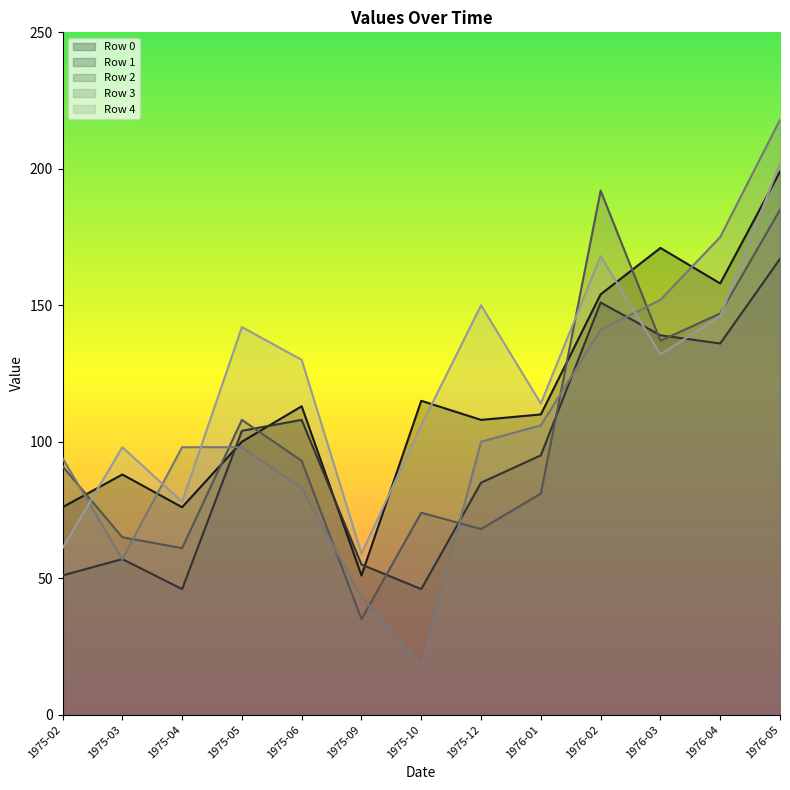

Reading left to right, extract all data points from this chart.

Row 0: 1975-02=76	1975-03=88	1975-04=76	1975-05=100	1975-06=113	1975-09=51	1975-10=115	1975-12=108	1976-01=110	1976-02=154	1976-03=171	1976-04=158	1976-05=199
Row 1: 1975-02=51	1975-03=57	1975-04=46	1975-05=104	1975-06=108	1975-09=55	1975-10=46	1975-12=85	1976-01=95	1976-02=151	1976-03=139	1976-04=136	1976-05=167
Row 2: 1975-02=91	1975-03=65	1975-04=61	1975-05=108	1975-06=93	1975-09=35	1975-10=74	1975-12=68	1976-01=81	1976-02=192	1976-03=137	1976-04=147	1976-05=185
Row 3: 1975-02=94	1975-03=57	1975-04=98	1975-05=98	1975-06=83	1975-09=43	1975-10=18	1975-12=100	1976-01=106	1976-02=141	1976-03=152	1976-04=175	1976-05=218
Row 4: 1975-02=61	1975-03=98	1975-04=78	1975-05=142	1975-06=130	1975-09=59	1975-10=106	1975-12=150	1976-01=114	1976-02=168	1976-03=132	1976-04=146	1976-05=202